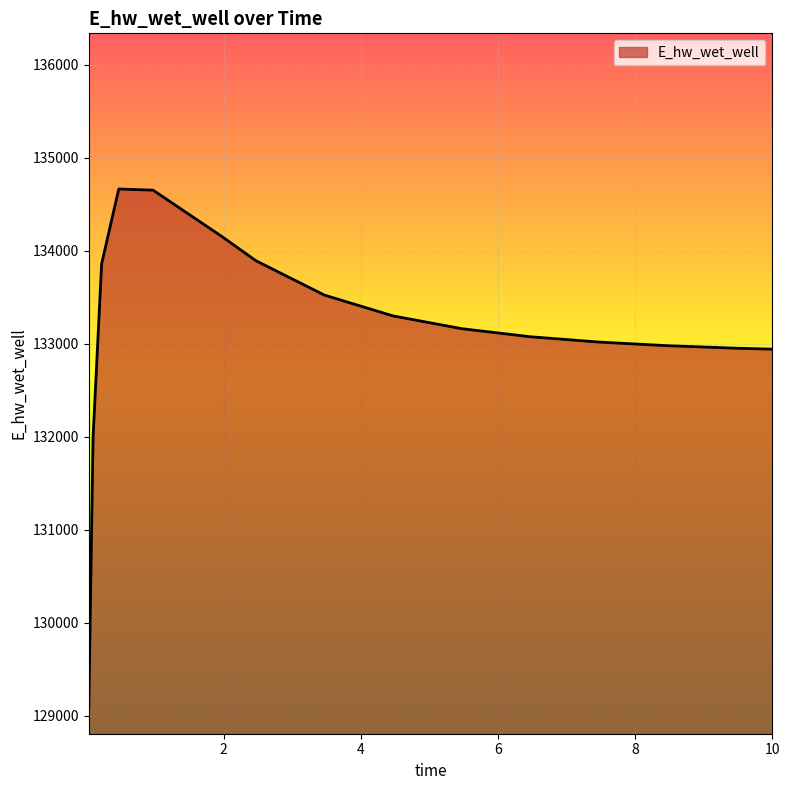

What is the maximum value shown in the chart?

134664.0